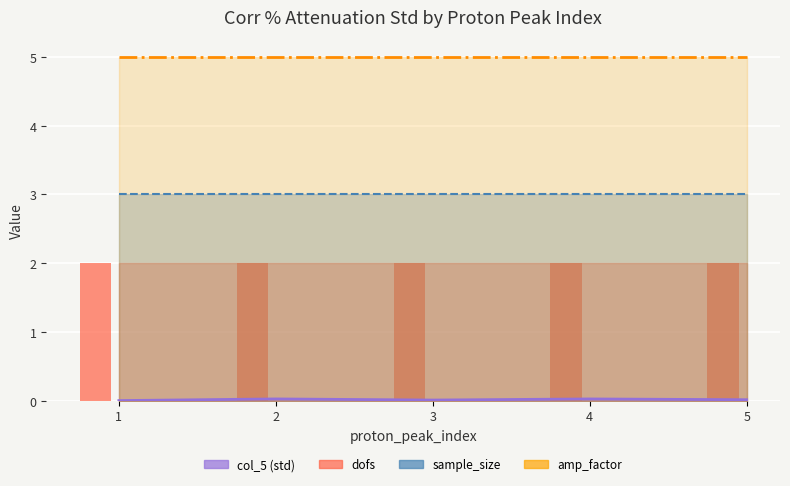

At which category is the sum across all series the highest?

4